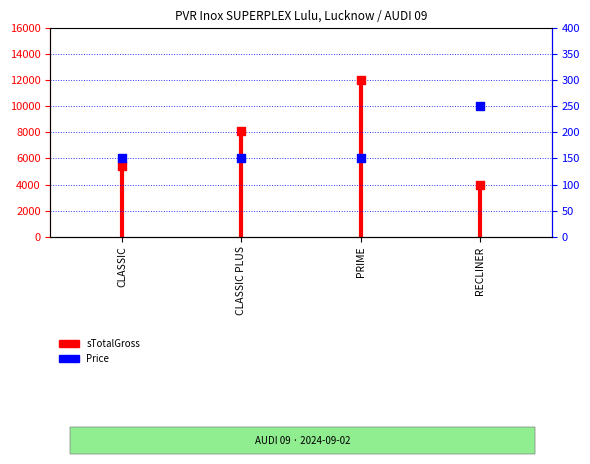

Which has a higher value, CLASSIC or CLASSIC?

CLASSIC